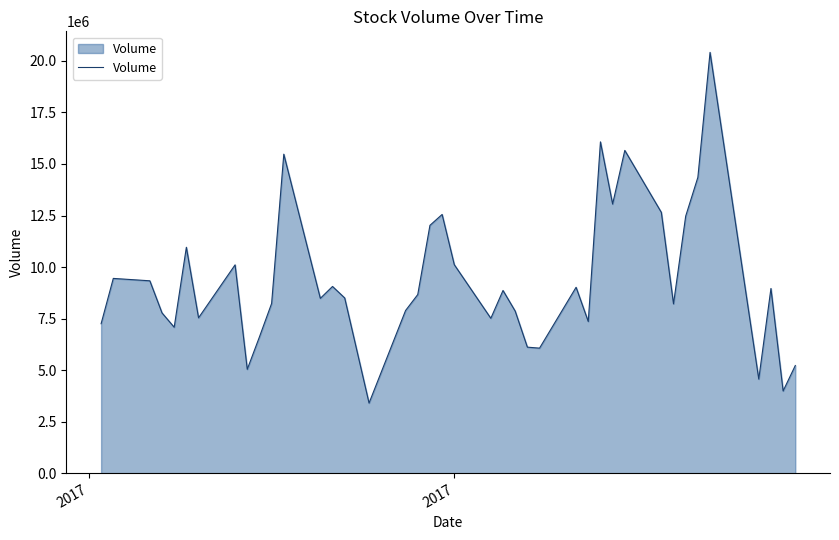

What is the maximum value shown in the chart?

20414200